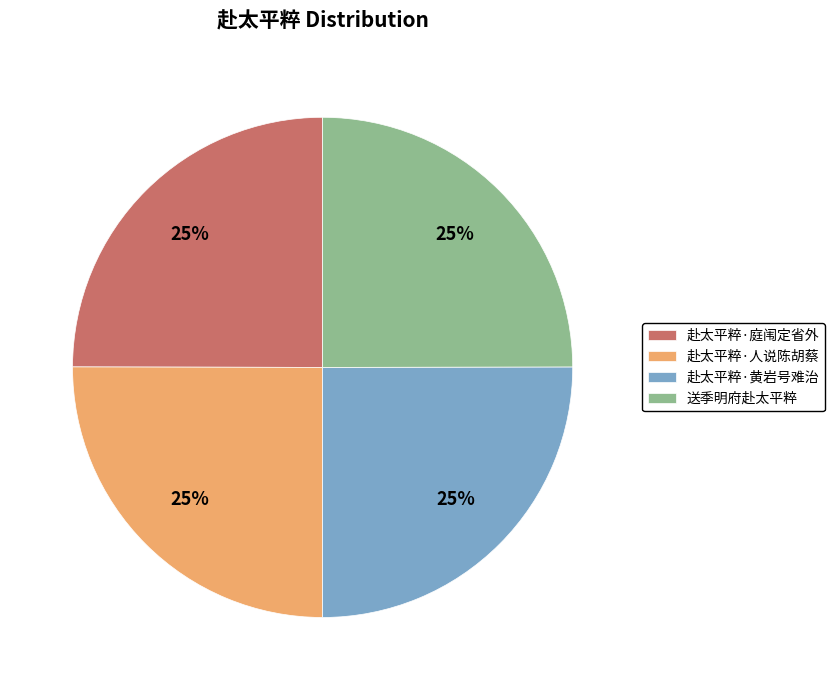

What is the ratio of the value at 赴太平粹·黄岩号难治 to the value at 送季明府赴太平粹?

1.0